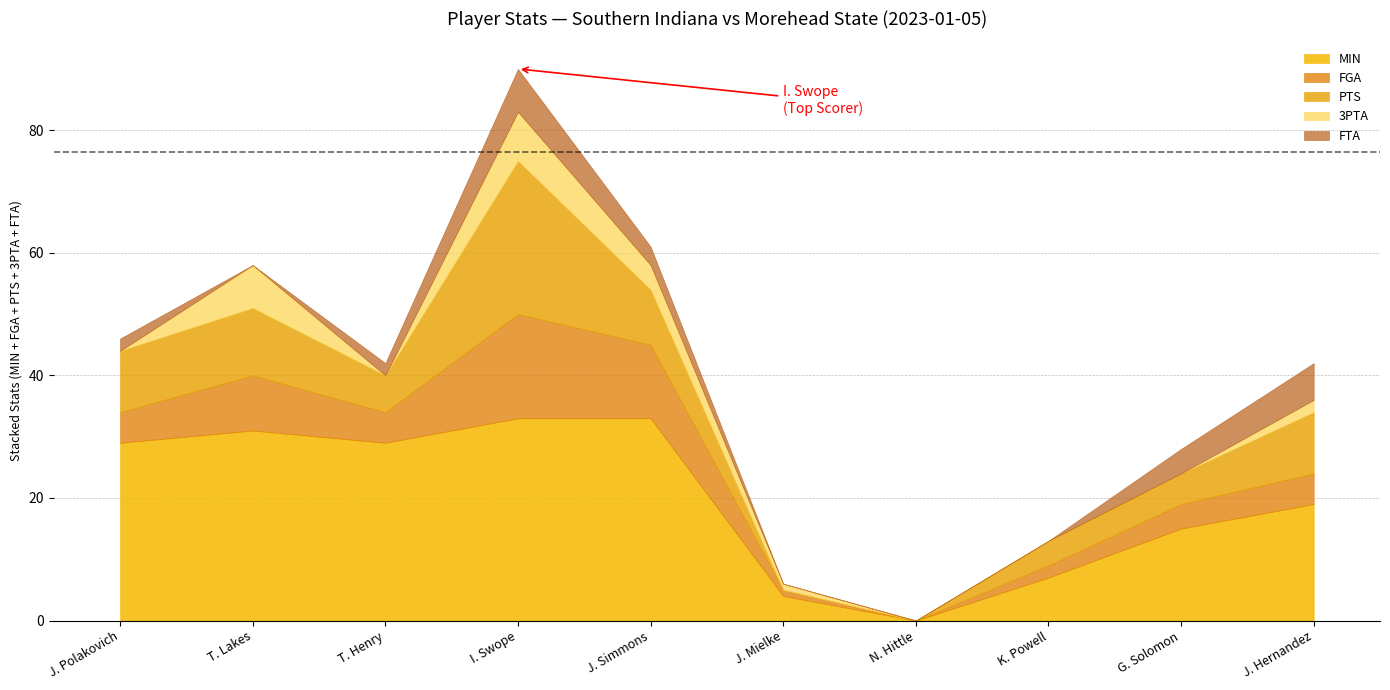

How many data points in 3PTA are above 1?

4